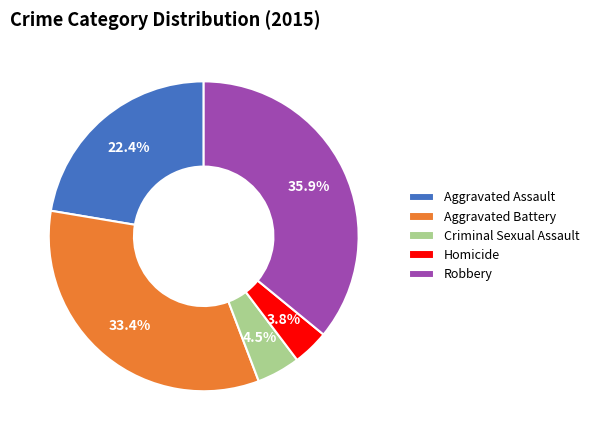

The Aggravated Battery slice represents 48% of the pie. True or false?

False